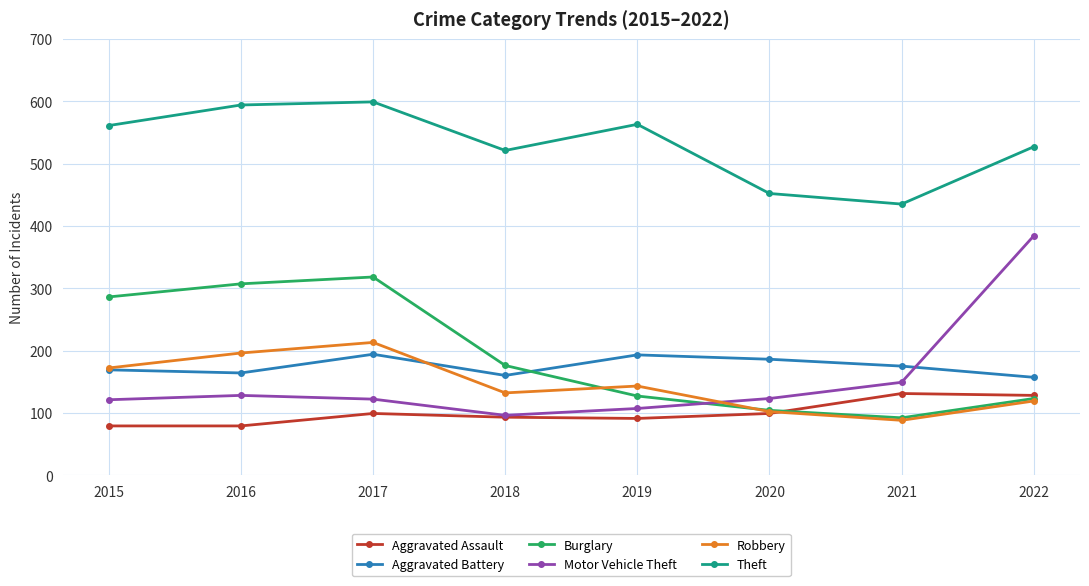

Is it true that Theft equals 599 at 2017?

True